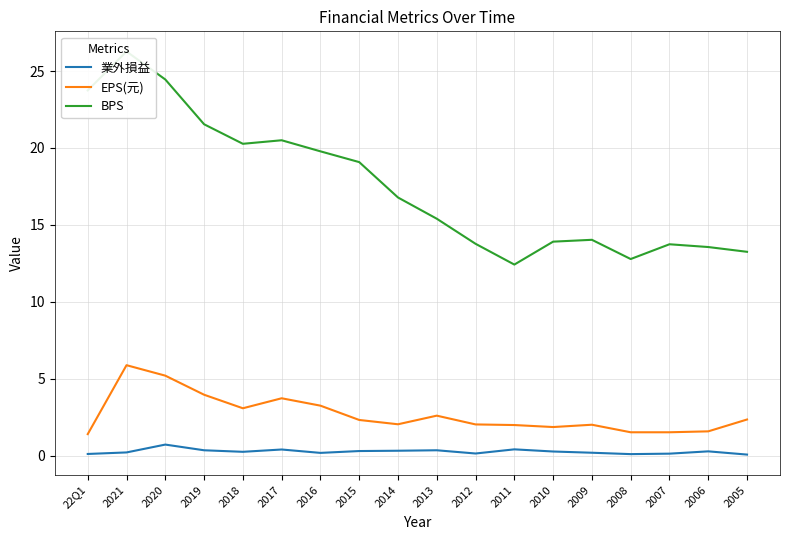

What is the value of the BPS point at the 11th from the left?

13.8